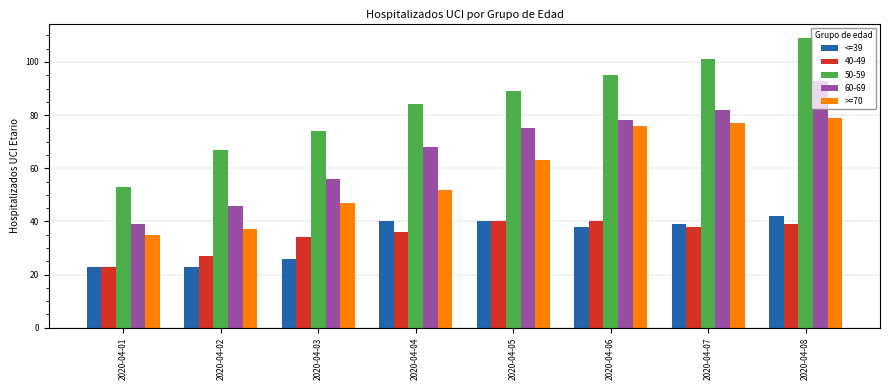

The value of >=70 at 2020-04-07 is 77. True or false?

True